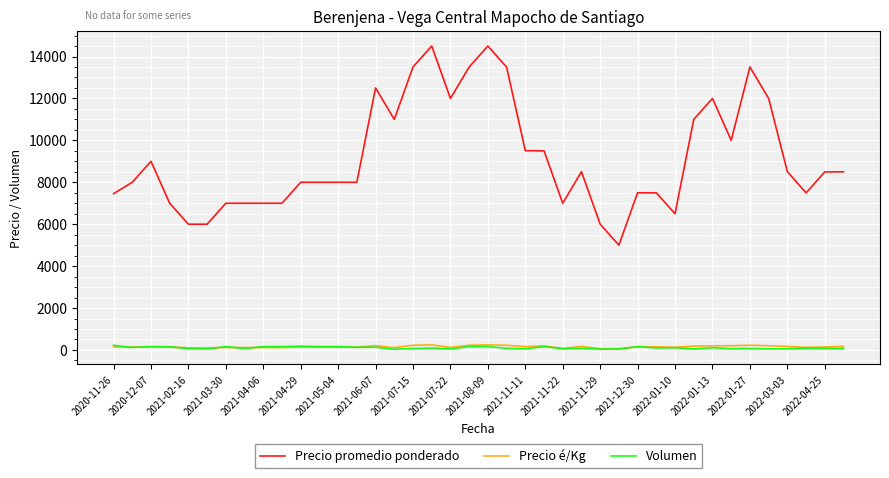

Which series has the largest range (max minus min)?

Precio promedio ponderado